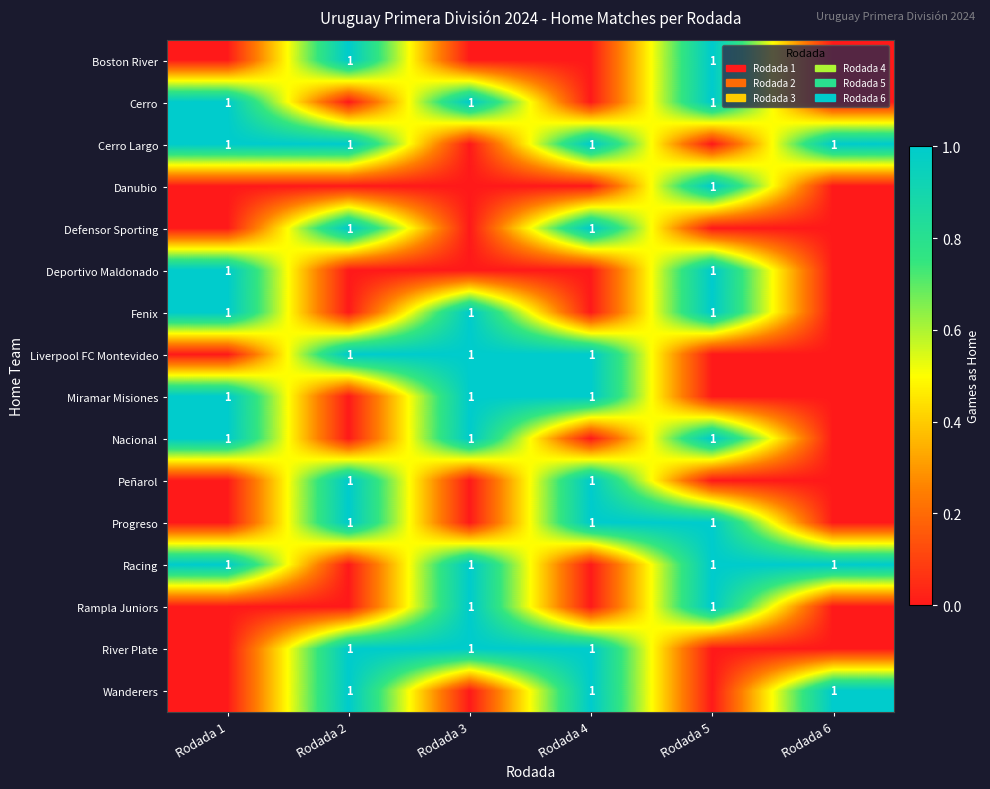

The Deportivo Maldonado series shows 1 at Rodada 1. True or false?

True